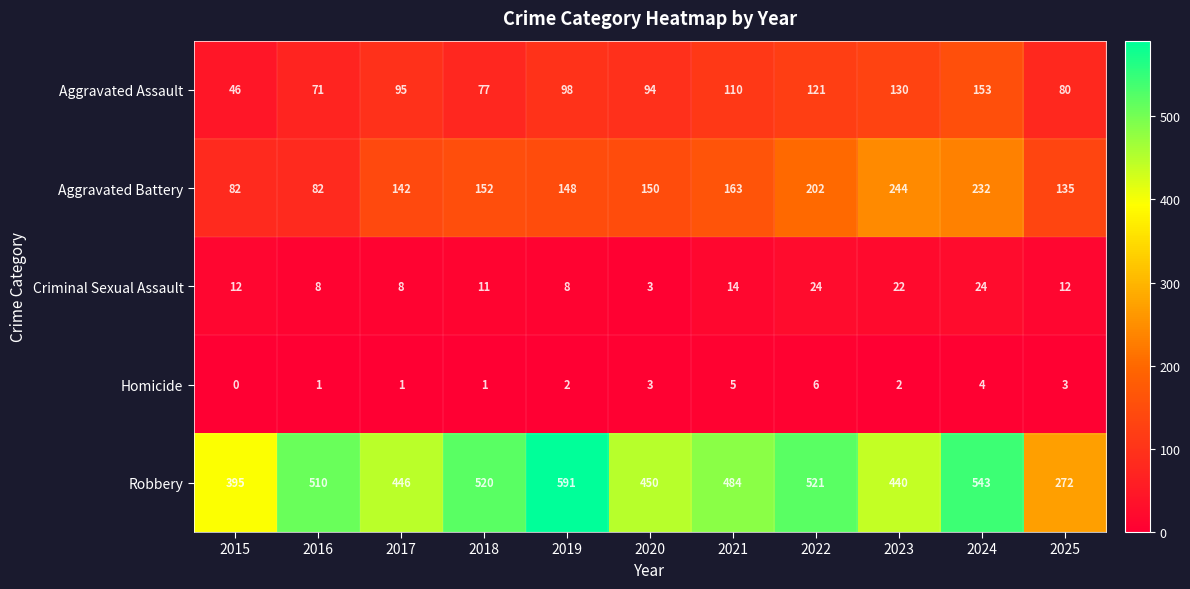

Rank the series by their maximum value, from highest to lowest.

Robbery, Aggravated Battery, Aggravated Assault, Criminal Sexual Assault, Homicide